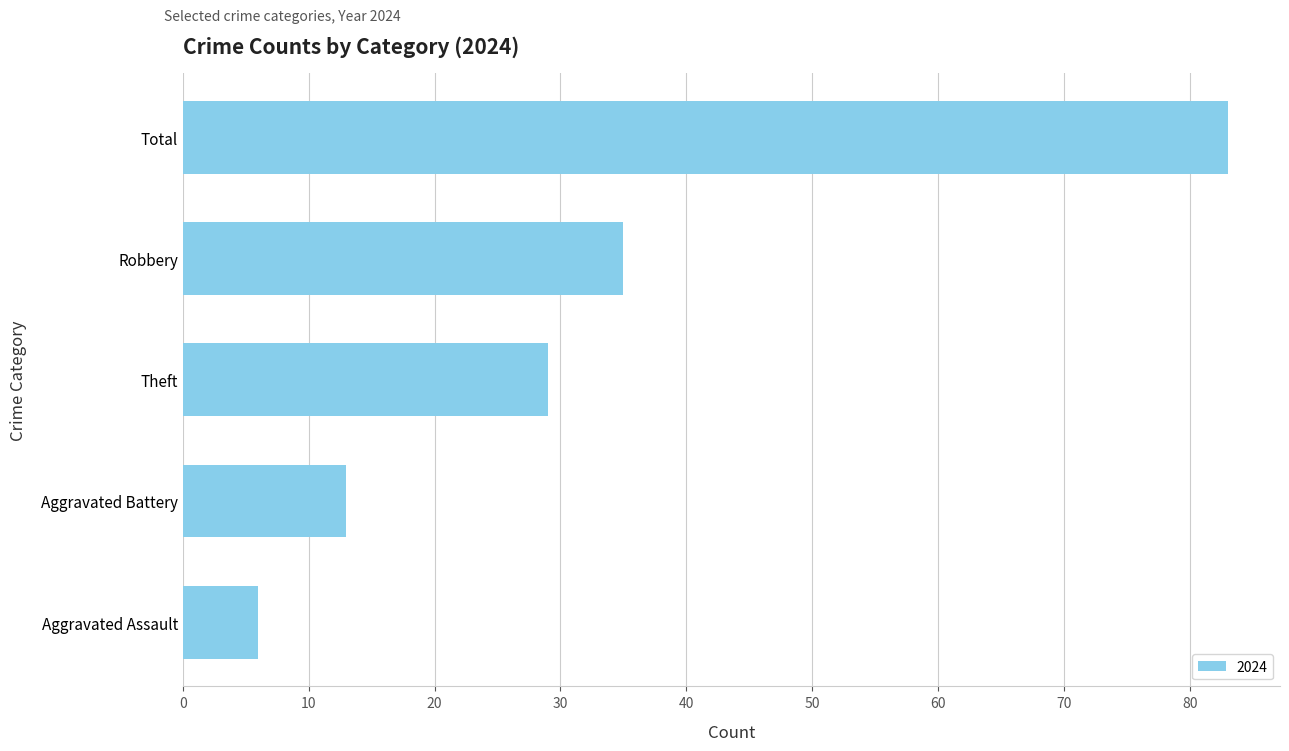

Reading bottom to top, transcribe all the data shown in this chart.

6	13	29	35	83